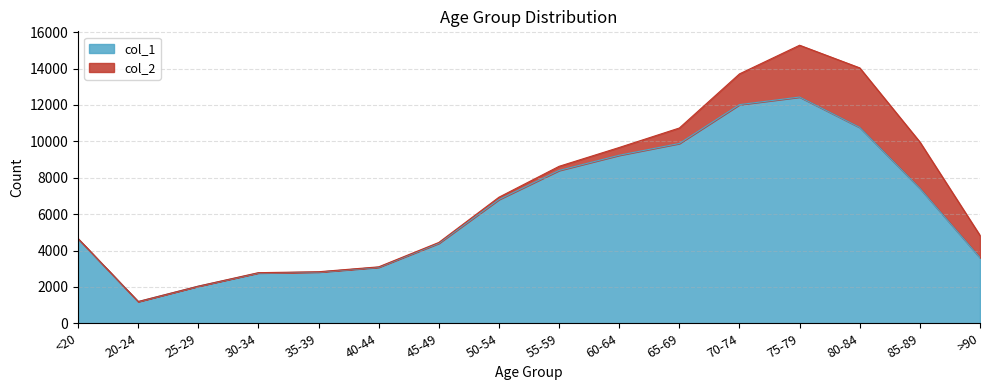

At which category does the chart reach its peak across all series?

75-79